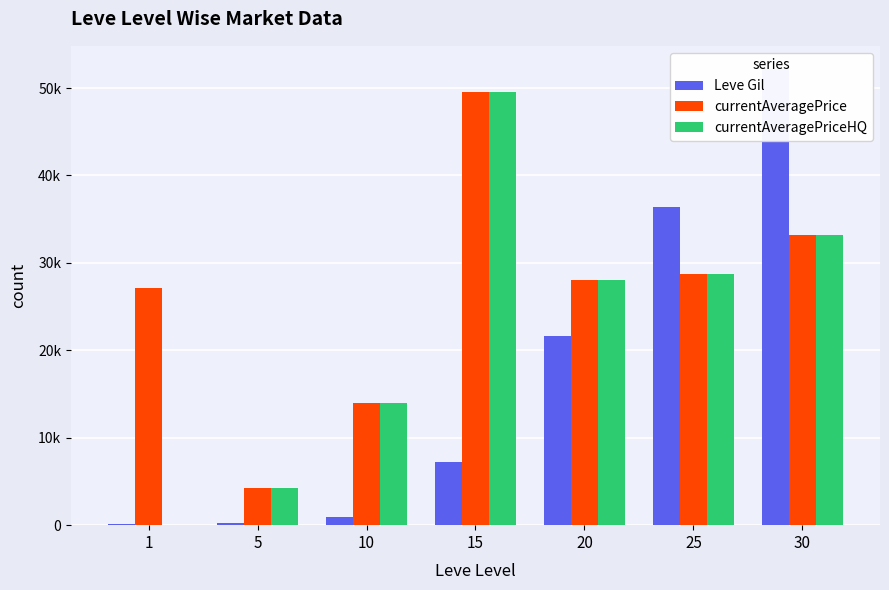

How many data points in Leve Gil are above 7170?

3